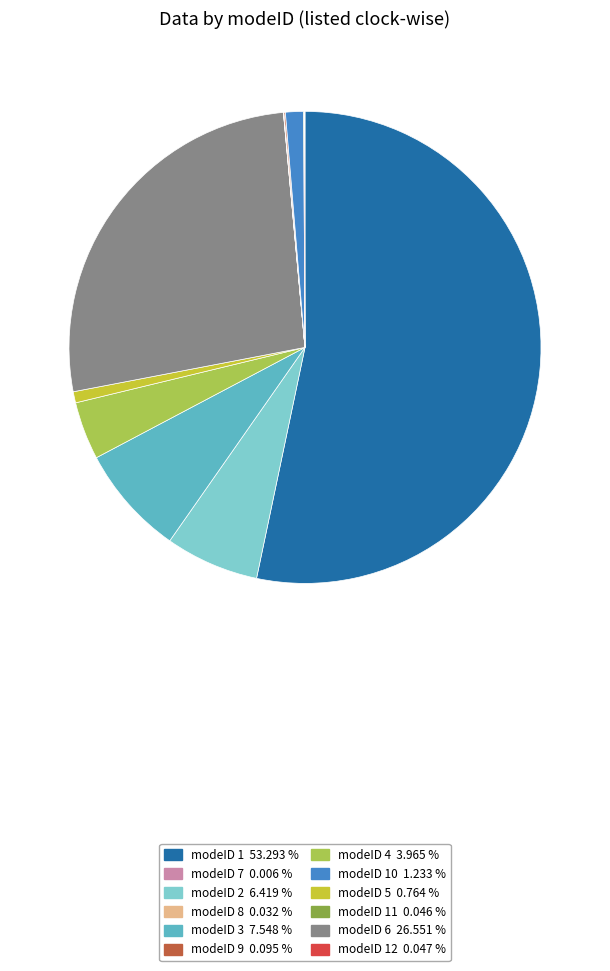

Is there any slice that represents more than half of the pie?

Yes